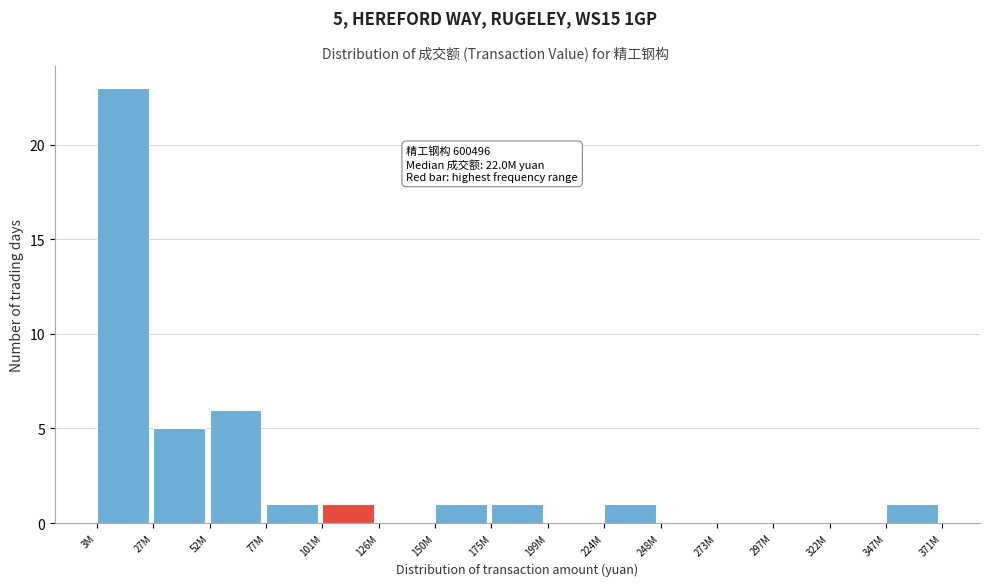

Reading right to left, transcribe all the data shown in this chart.

347M=1	322M=0	297M=0	273M=0	248M=0	224M=1	199M=0	175M=1	150M=1	126M=0	101M=1	77M=1	52M=6	27M=5	3M=23